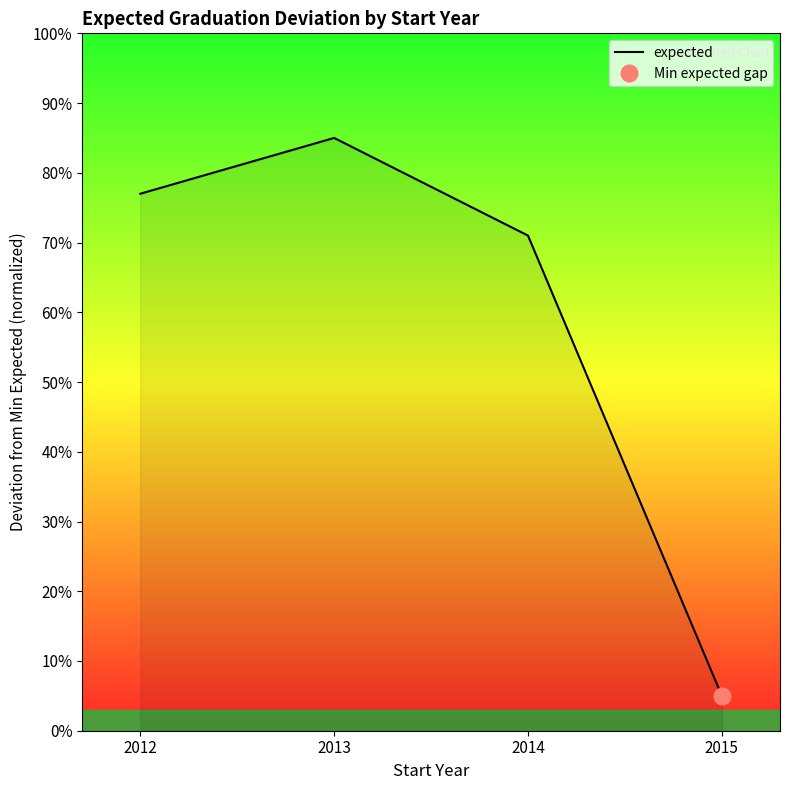

True or false: there are more than 2 points higher than both neighbors.

False